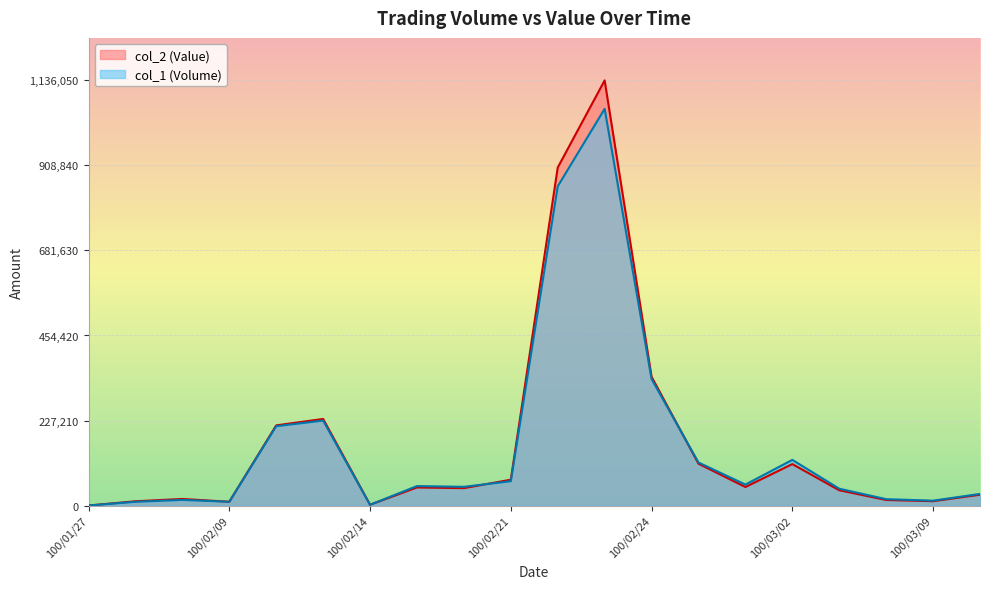

Which has a higher value, 100/03/03 or 100/03/09?

100/03/03